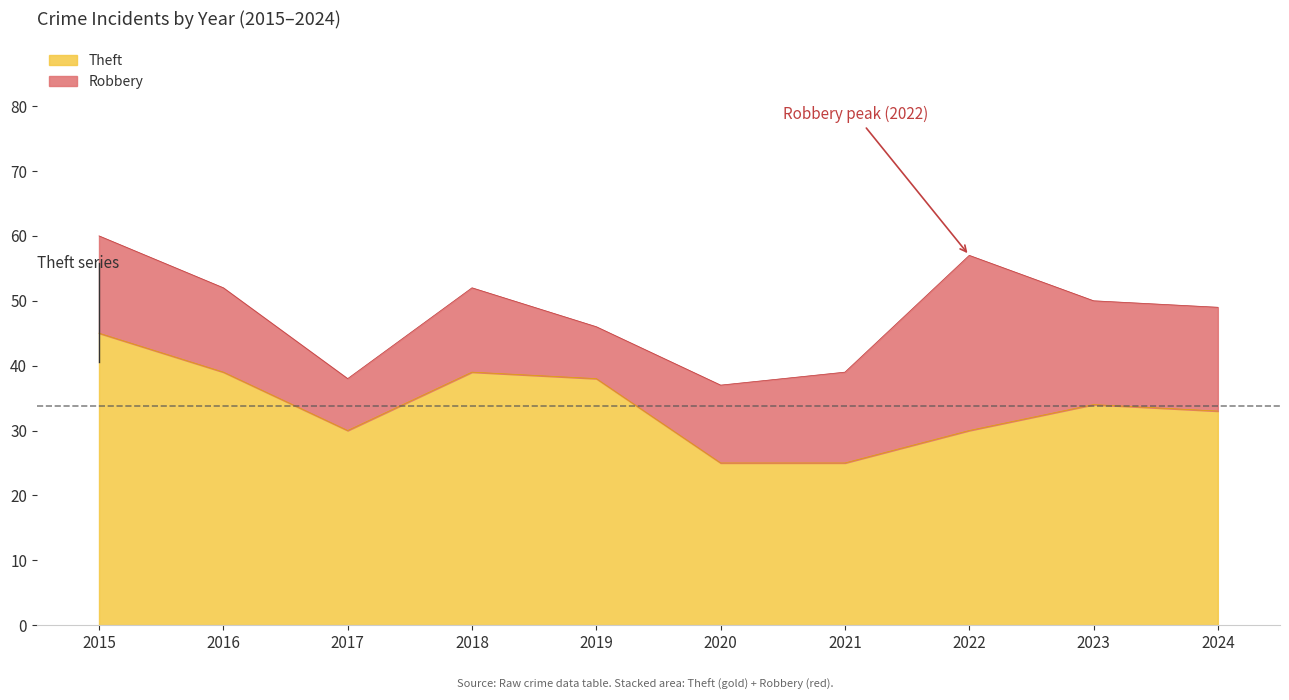

What is the difference between the maximum and minimum values?

20